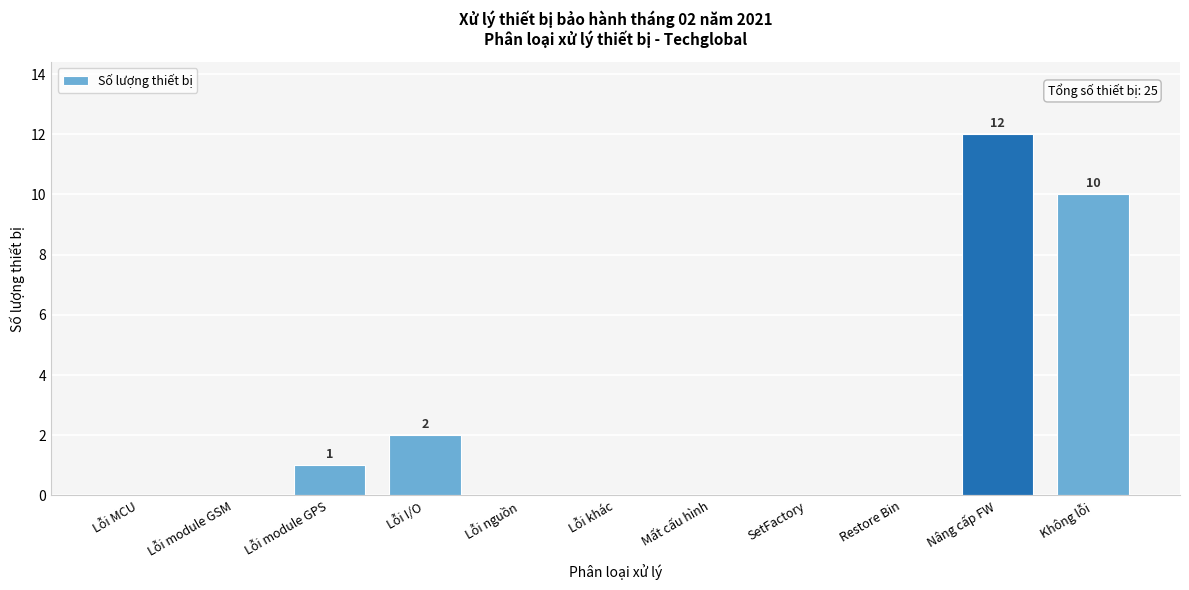

Reading left to right, what are all the values shown in this chart?

Lỗi MCU=0	Lỗi module GSM=0	Lỗi module GPS=1	Lỗi I/O=2	Lỗi nguồn=0	Lỗi khác=0	Mất cấu hình=0	SetFactory=0	Restore Bin=0	Nâng cấp FW=12	Không lỗi=10